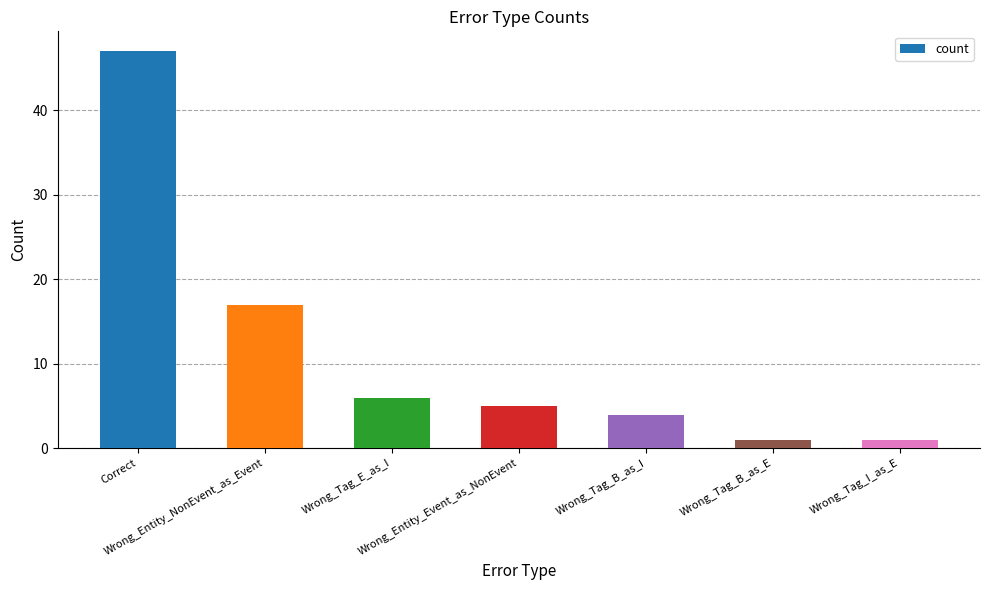

What is the difference between the maximum and minimum values?

46